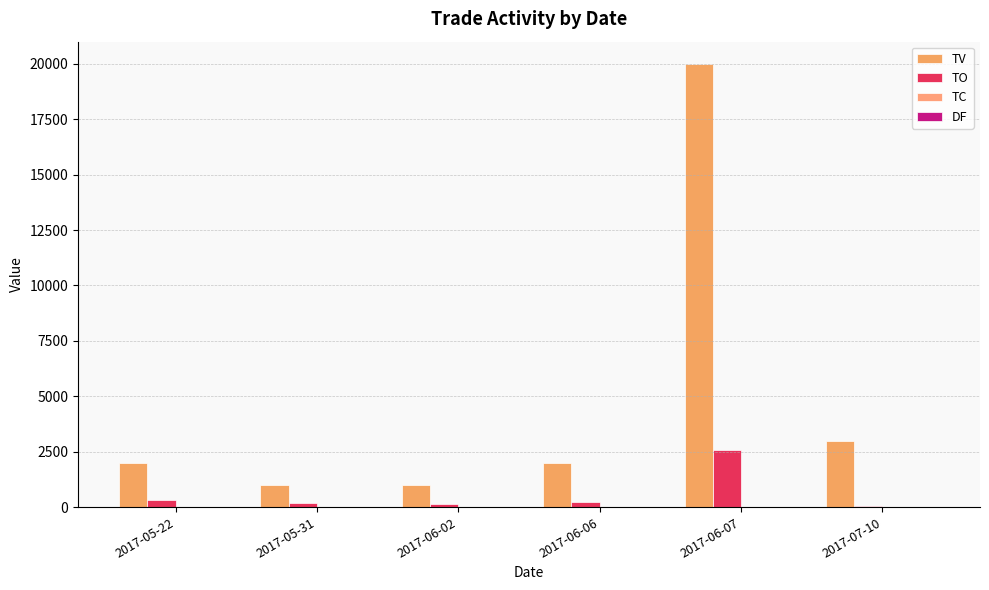

Count the number of categories in the chart.

6